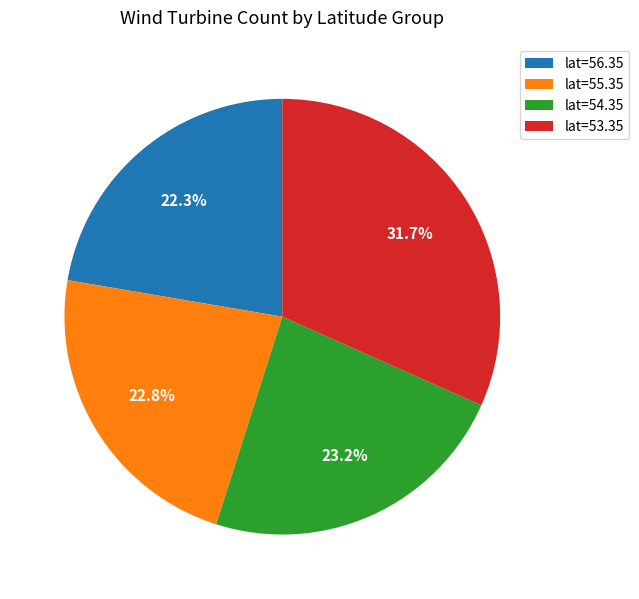

Combined, do lat=55.35 and lat=53.35 account for over 50%?

Yes